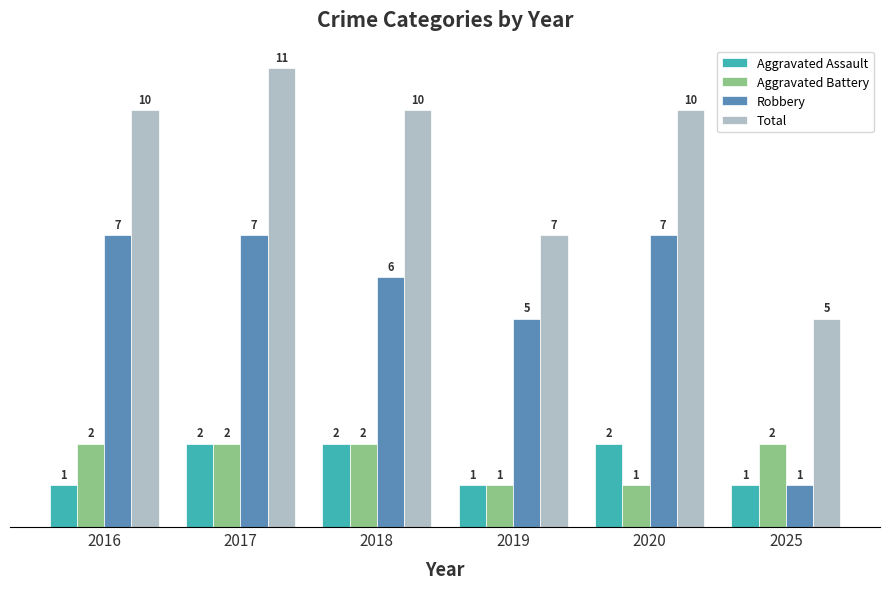

What is the lowest value of the Robbery series?

1